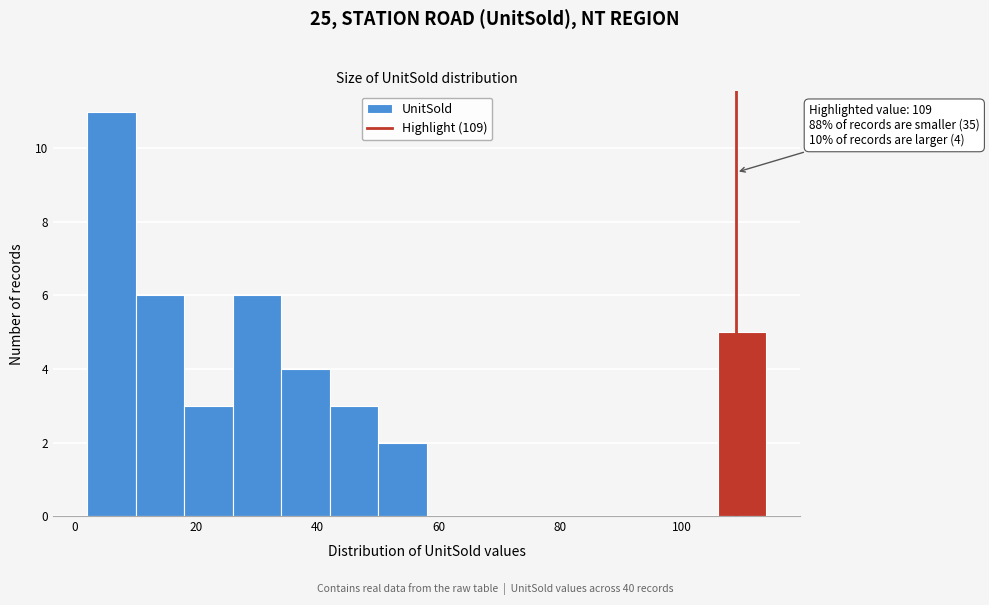

Over which range of the x-axis is the bar tallest?

2 to 10